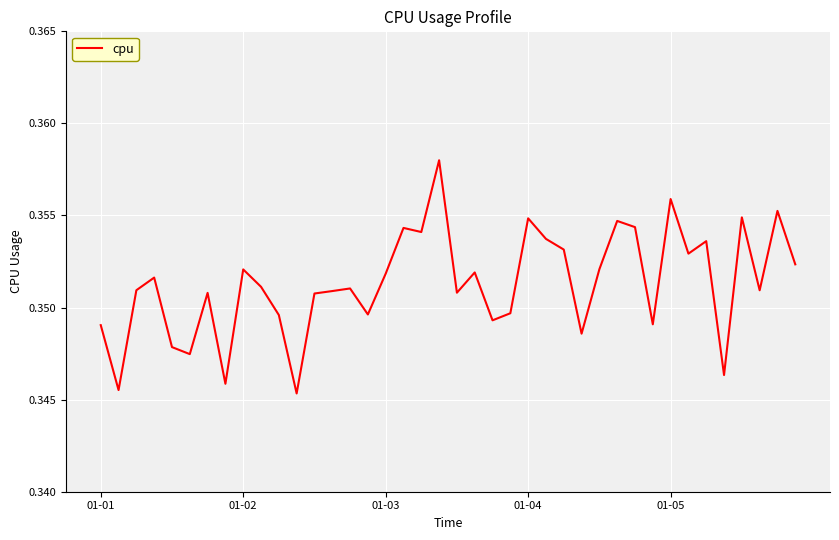

Does the chart have visible grid lines?

Yes